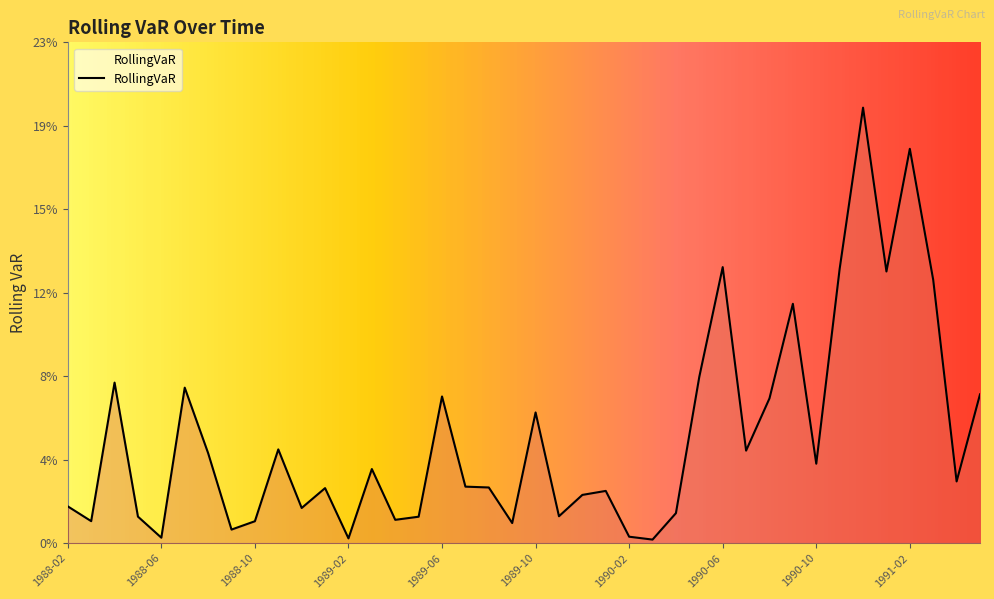

Reading left to right, what are all the values shown in this chart?

1988-02=0.0	1988-03=0.0	1988-04=0.1	1988-05=0.0	1988-06=0.0	1988-07=0.1	1988-08=0.0	1988-09=0.0	1988-10=0.0	1988-11=0.0	1988-12=0.0	1989-01=0.0	1989-02=0.0	1989-03=0.0	1989-04=0.0	1989-05=0.0	1989-06=0.1	1989-07=0.0	1989-08=0.0	1989-09=0.0	1989-10=0.1	1989-11=0.0	1989-12=0.0	1990-01=0.0	1990-02=0.0	1990-03=0.0	1990-04=0.0	1990-05=0.1	1990-06=0.1	1990-07=0.0	1990-08=0.1	1990-09=0.1	1990-10=0.0	1990-11=0.1	1990-12=0.2	1991-01=0.1	1991-02=0.2	1991-03=0.1	1991-04=0.0	1991-05=0.1